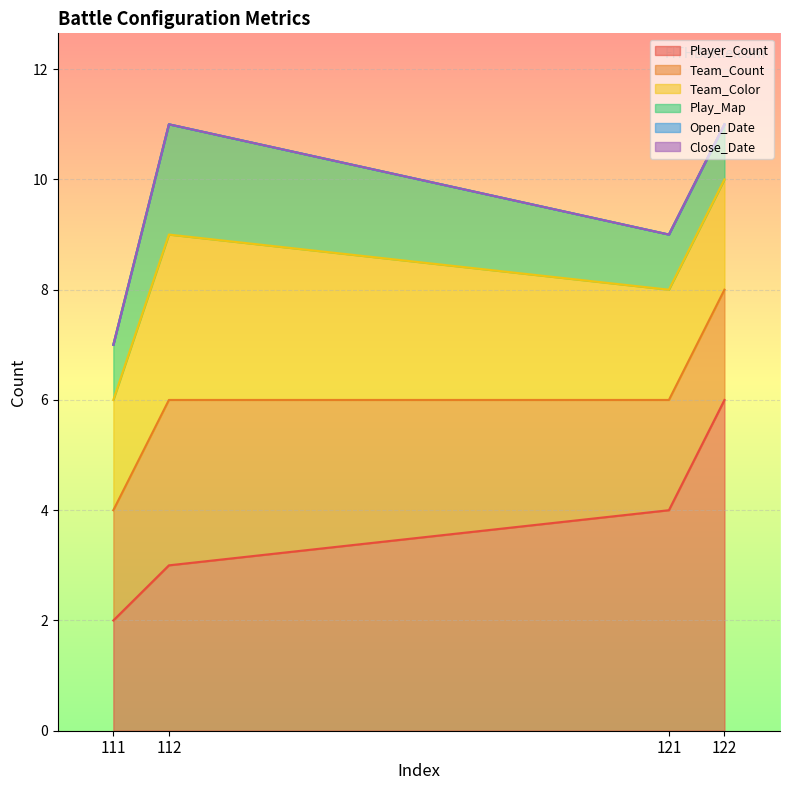

Which has a higher value, 112 or 111?

112